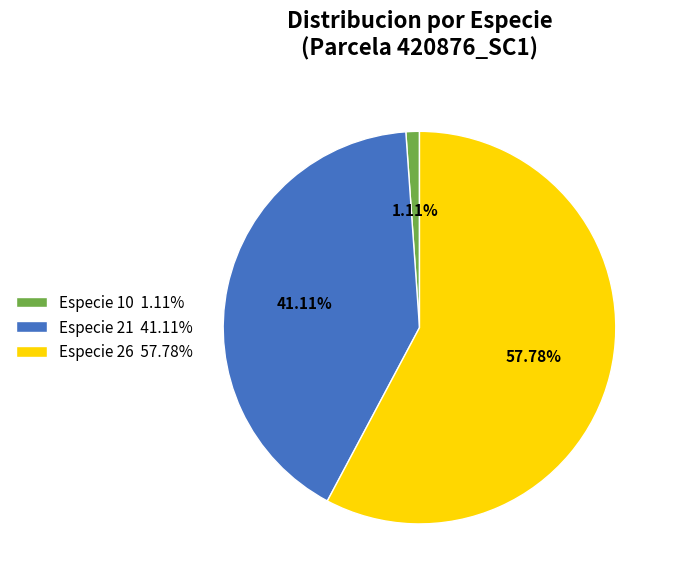

Which slice represents more than half of the pie?

Especie 26 57.78%